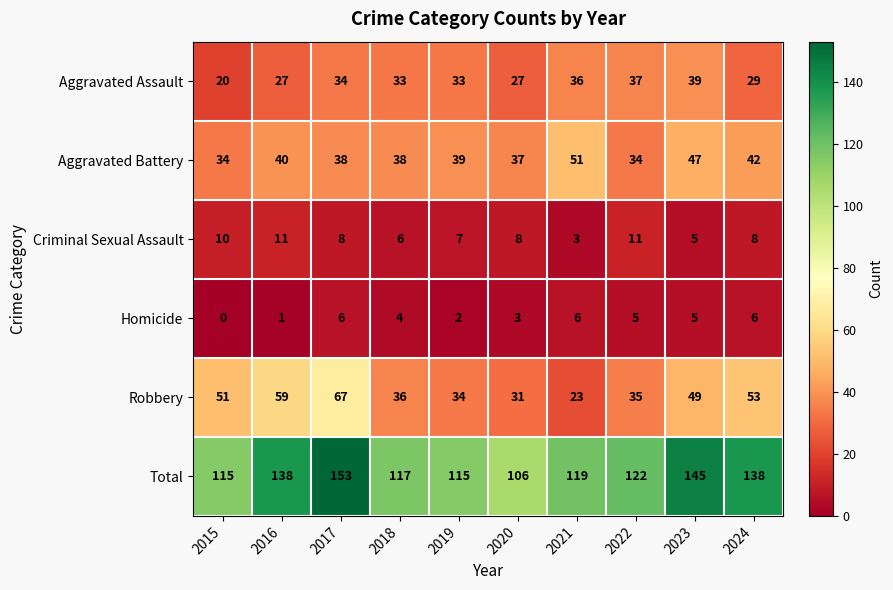

Rank the series at 2015 from highest to lowest value.

Total, Robbery, Aggravated Battery, Aggravated Assault, Criminal Sexual Assault, Homicide